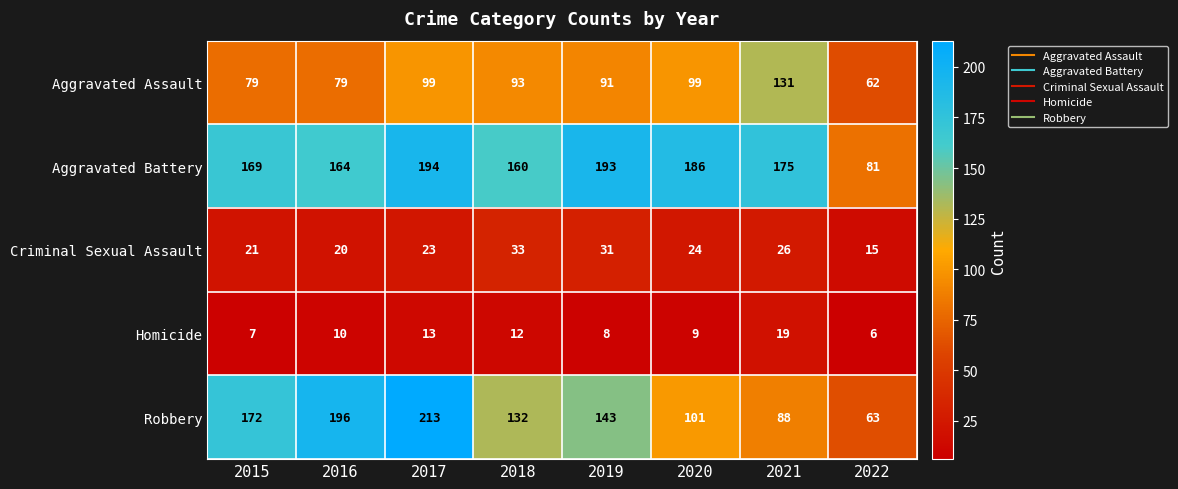

Which series changed the most between 2017 and 2020?

Robbery